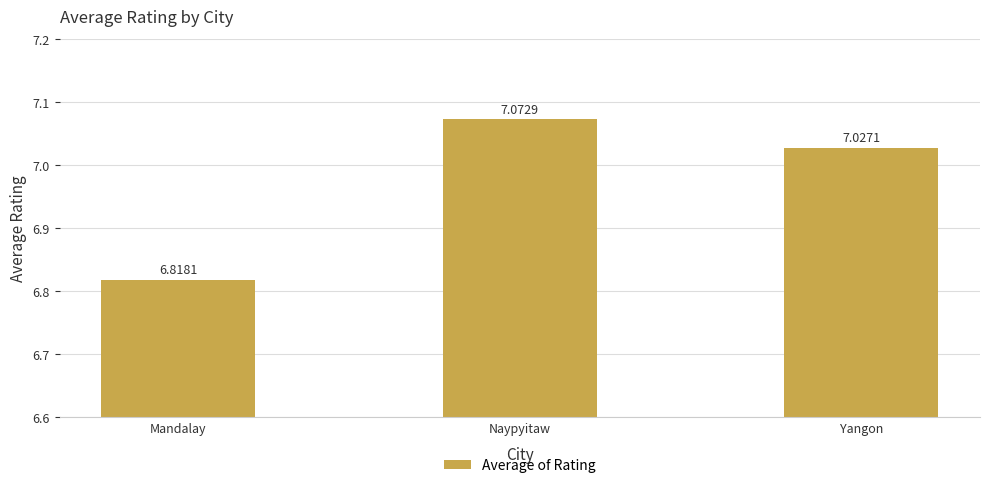

What is the label of the 1st bar from the left?

Mandalay